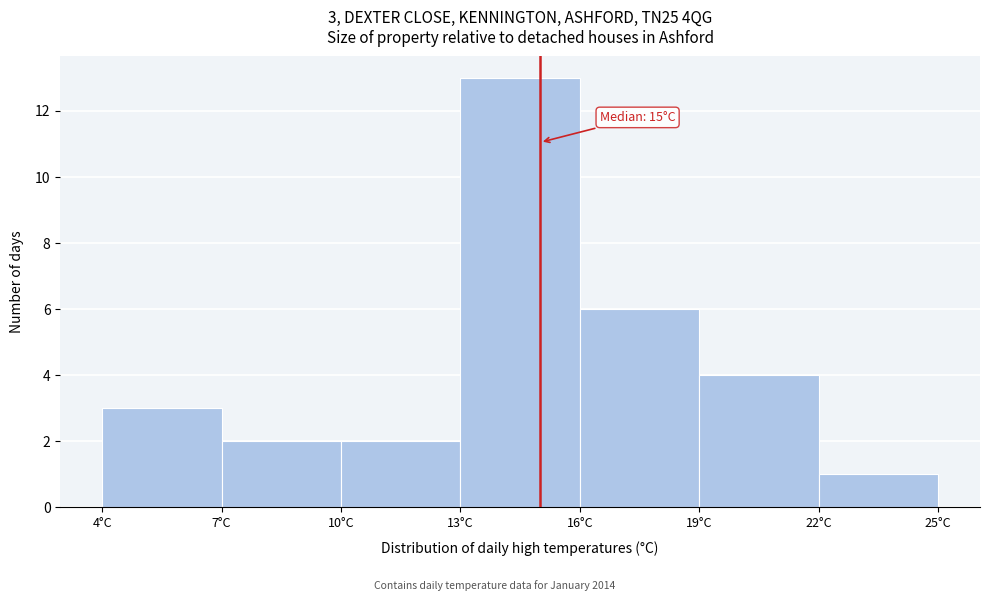

Over which range of the x-axis is the bar tallest?

13 to 16